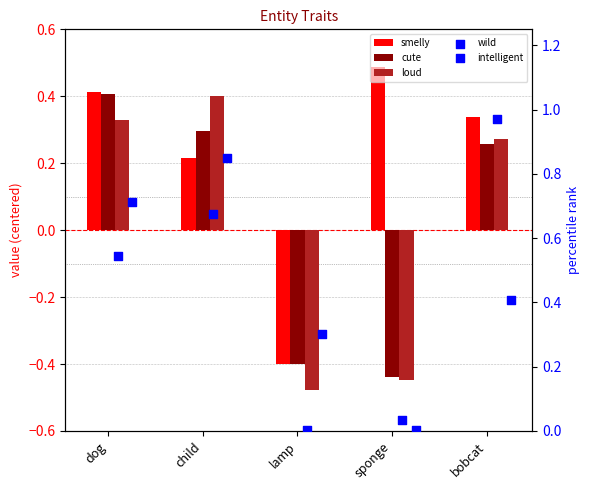

At how many categories does at least one series exceed 0?

5